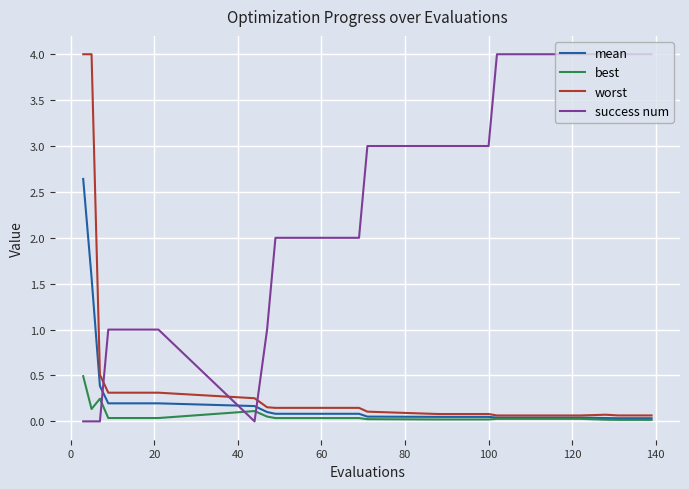

Which series has the largest total across all categories?

success num